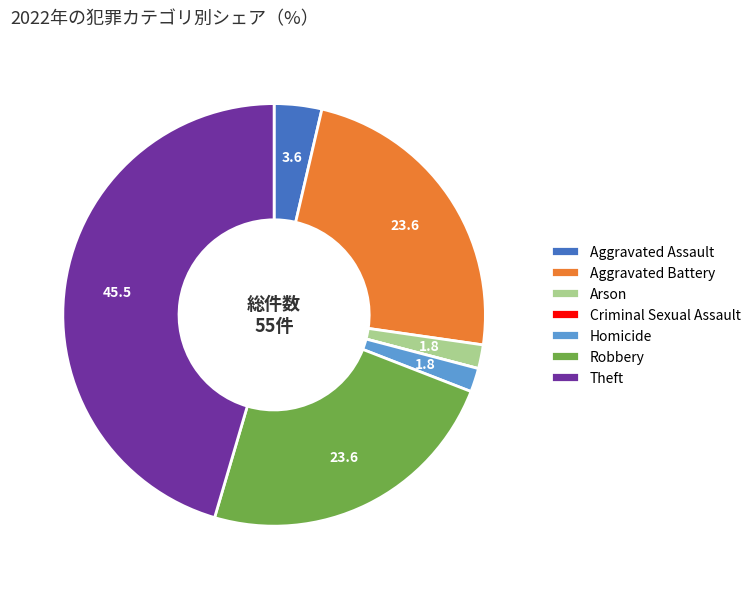

What is the largest slice in the pie chart?

Theft